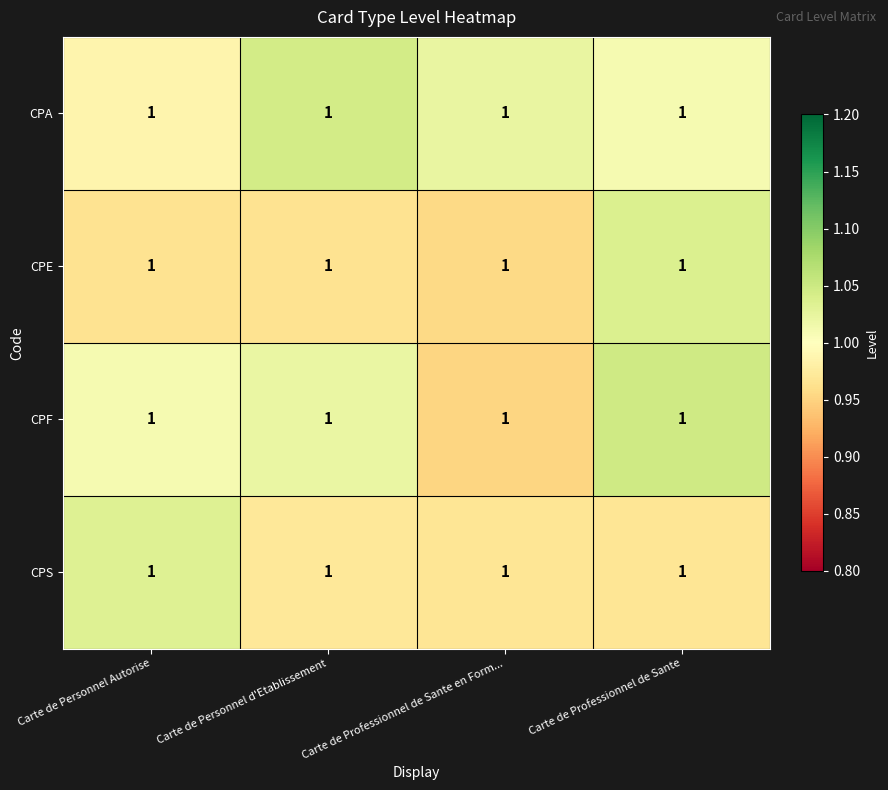

What is the average value of the CPF series?

1.0